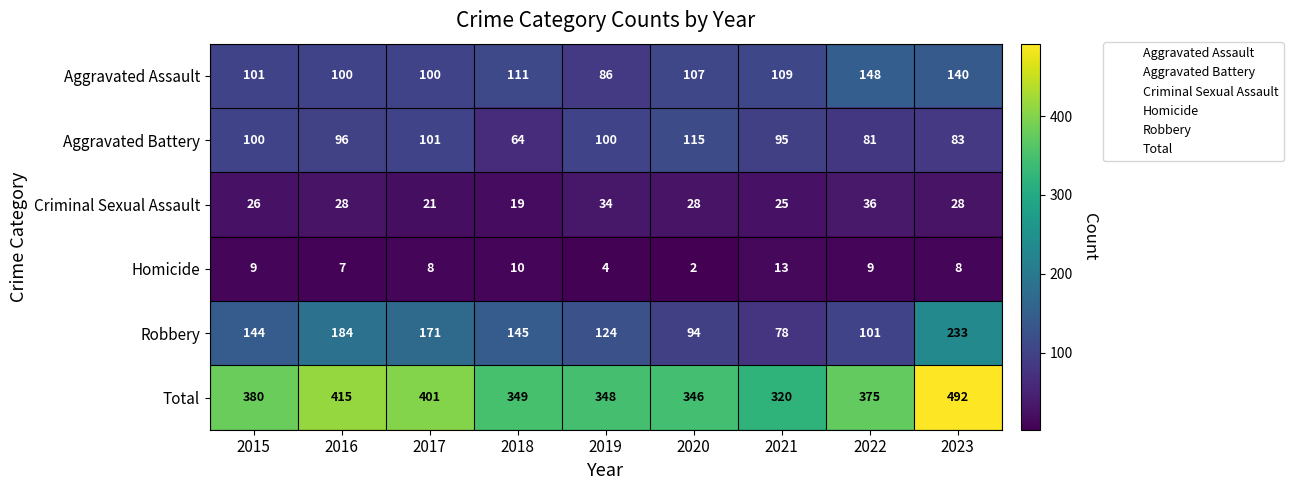

Which series has the largest total across all categories?

Total